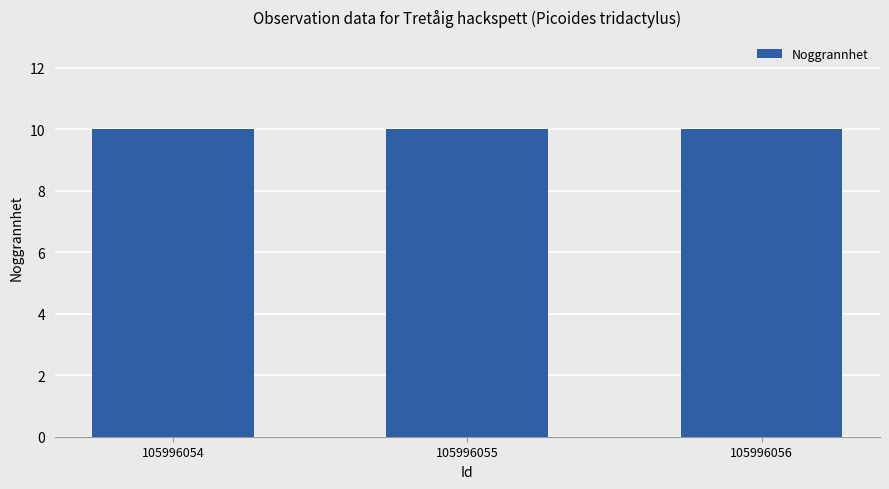

Does the chart contain any negative values?

No